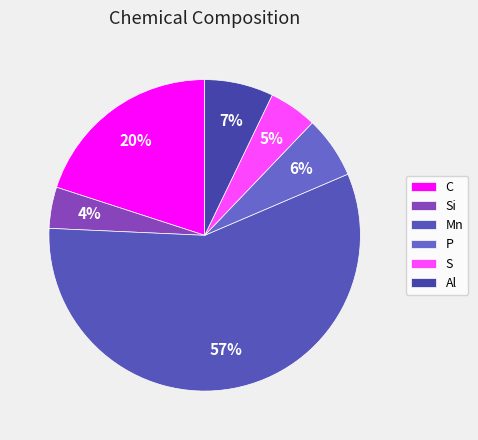

Which category has the biggest portion of the pie?

Mn